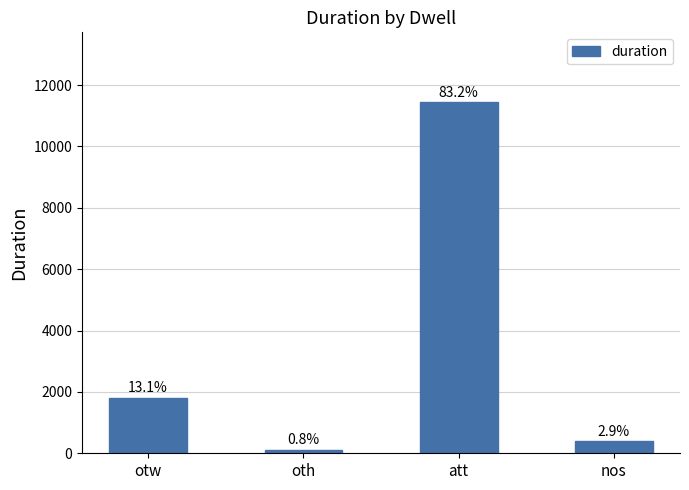

What is the difference between the second highest and minimum values?

1693